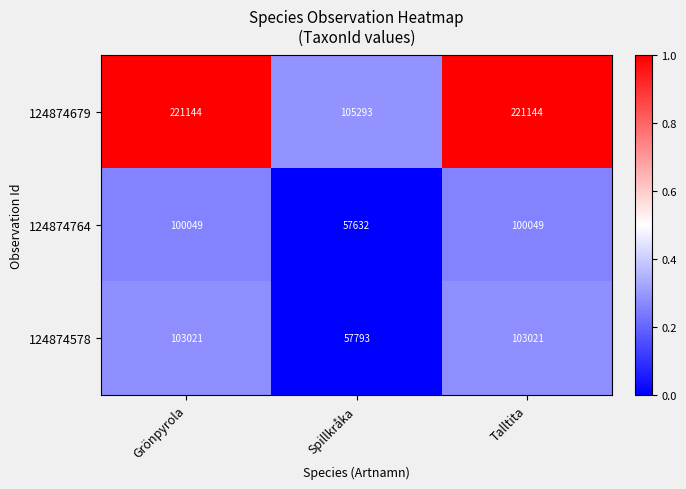

Reading left to right, extract all data points from this chart.

124874679: 221144	105293	221144
124874764: 100049	57632	100049
124874578: 103021	57793	103021